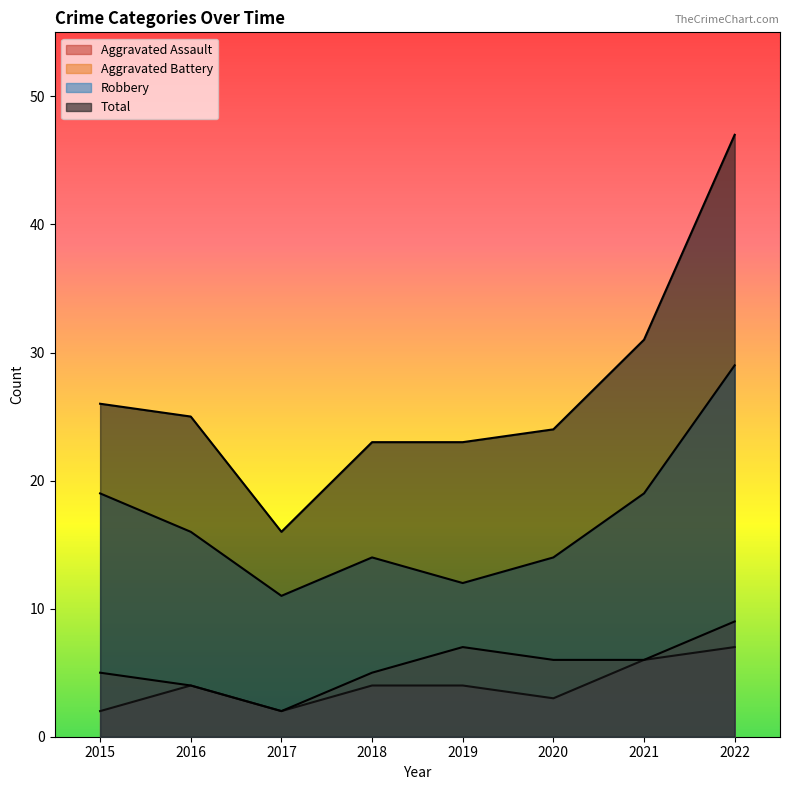

Does the chart display data point markers on the line(s)?

No